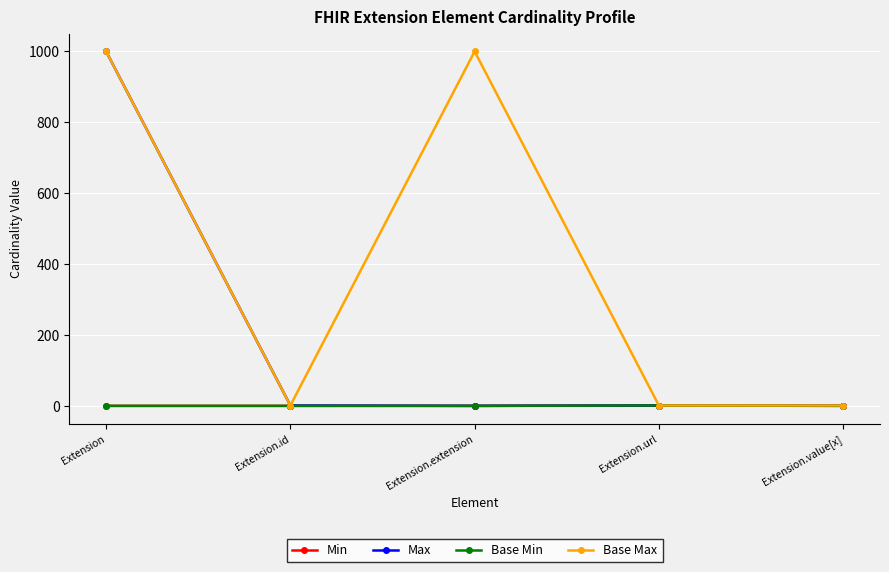

Does the chart have visible grid lines?

Yes